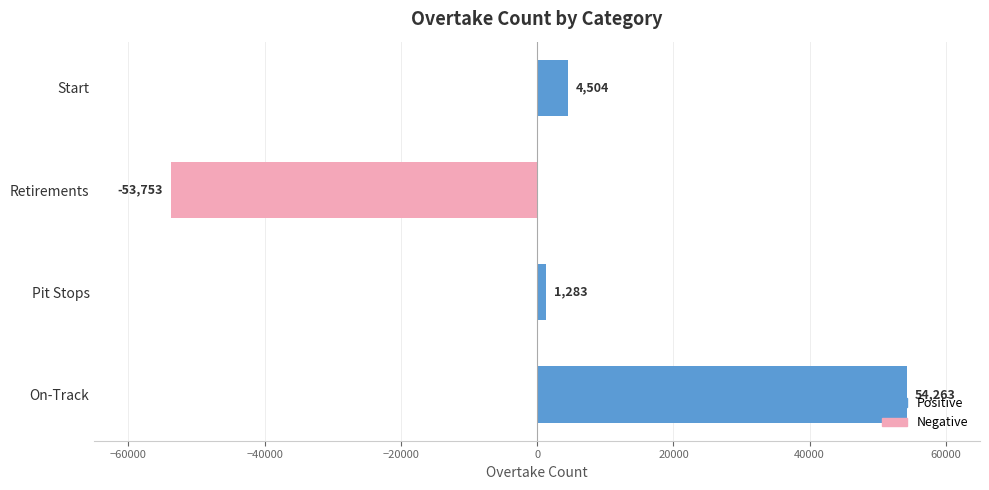

List the labels in order of value, largest first.

On-Track, Start, Pit Stops, Retirements